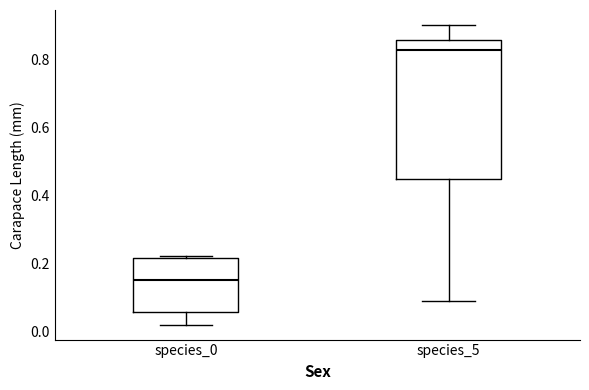

Where does the upper whisker of the box for species_5 end on the y-axis? The values are not printed on the chart, so give them approximately, as read against the axis.

0.90